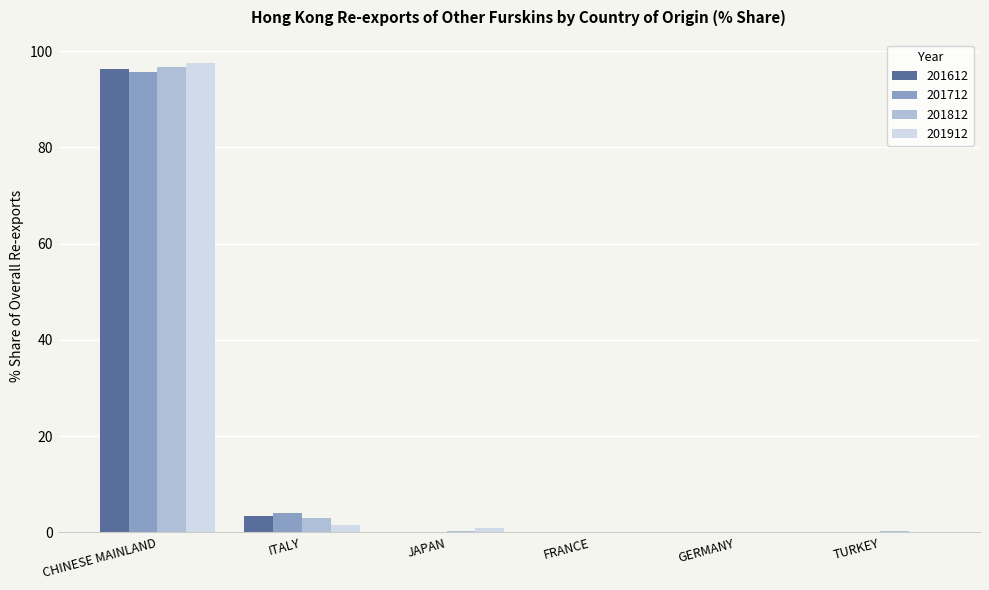

At which category is the sum across all series the highest?

CHINESE MAINLAND